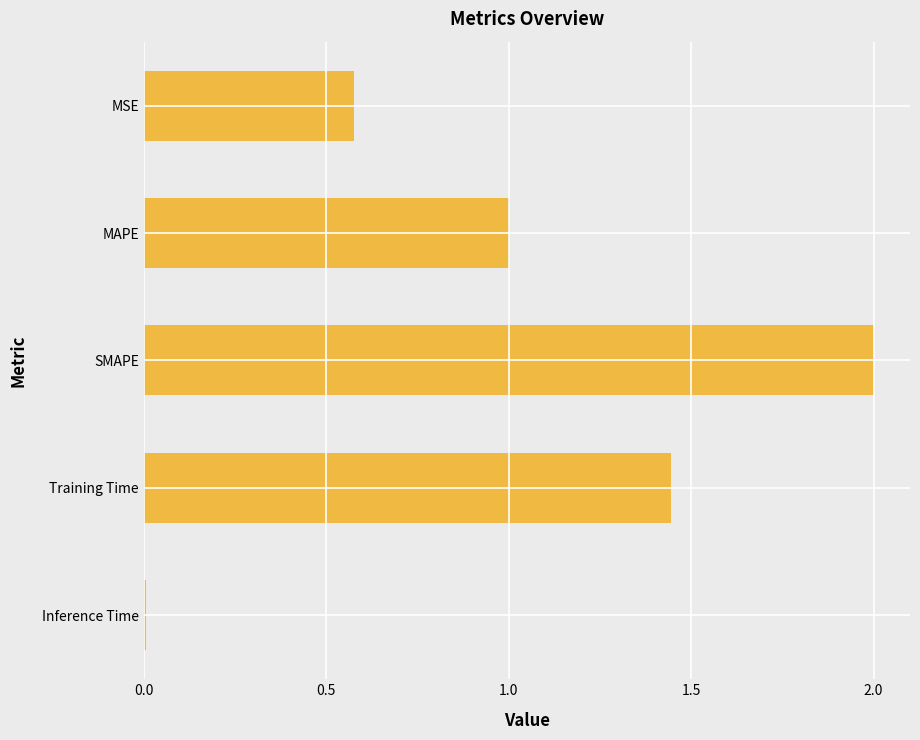

What is the label of the 4th bar from the top?

Training Time